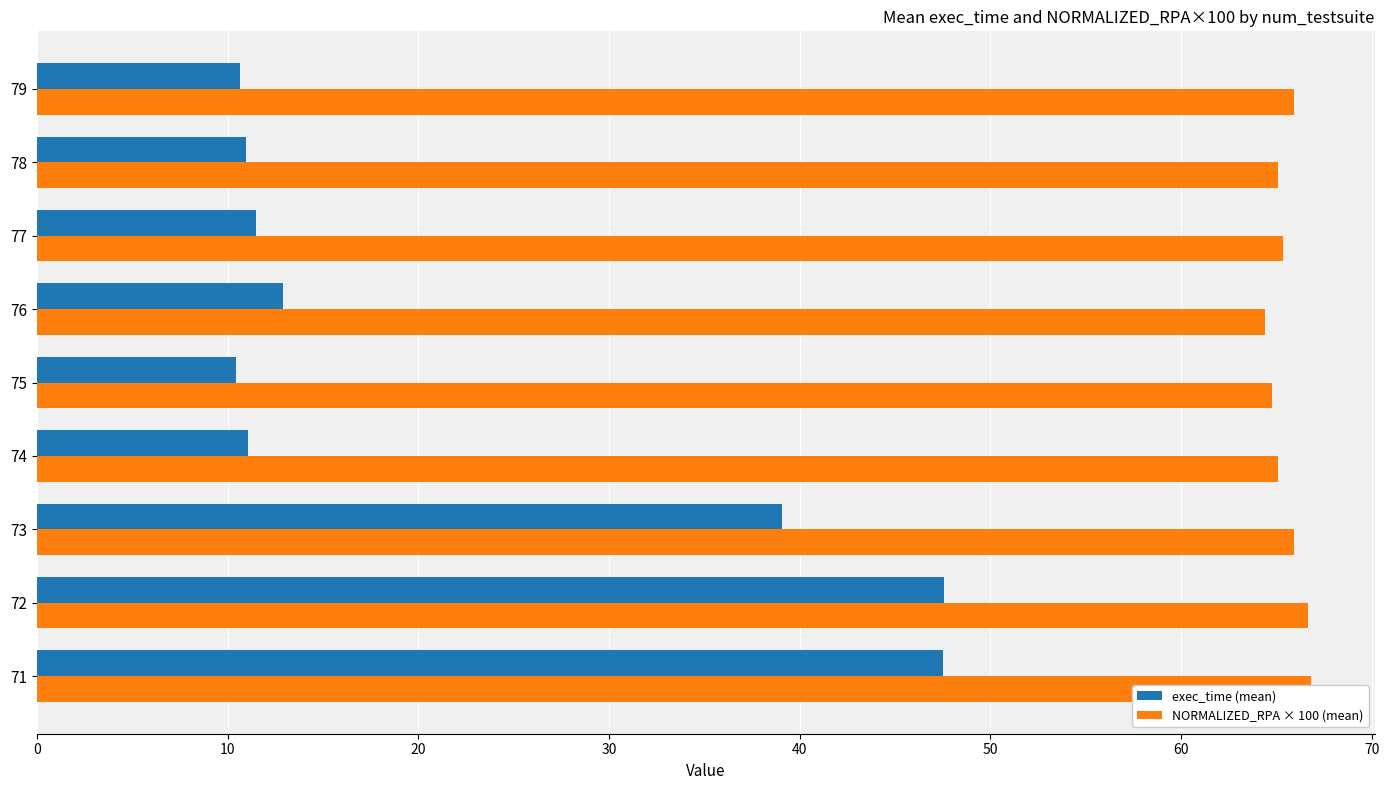

Which series has the largest total across all categories?

NORMALIZED_RPA × 100 (mean)